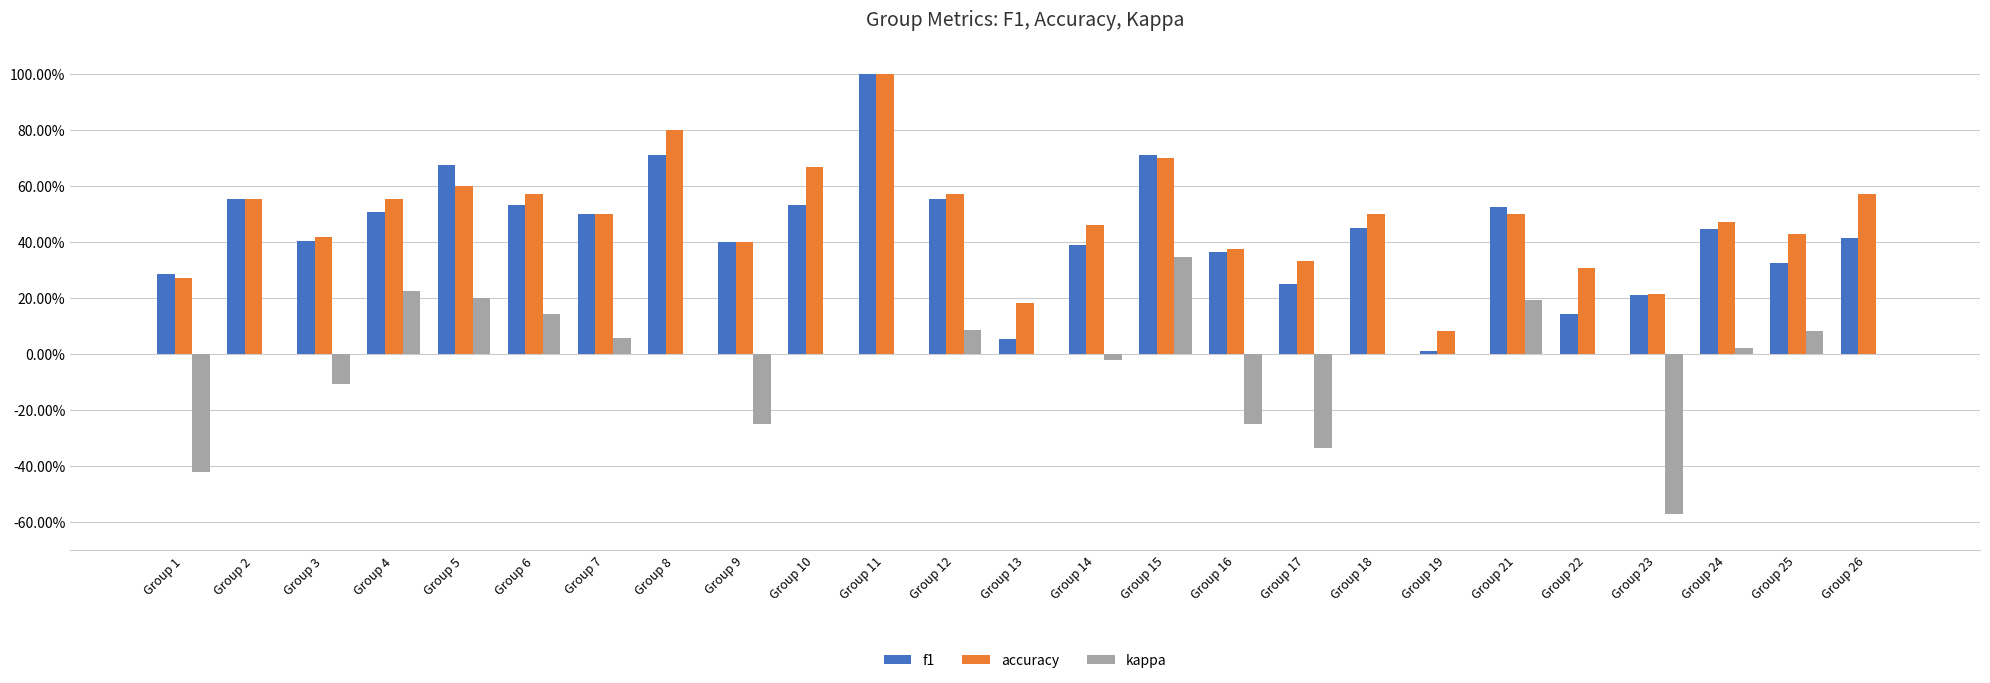

True or false: accuracy has a value of 0.2 at Group 15.

False